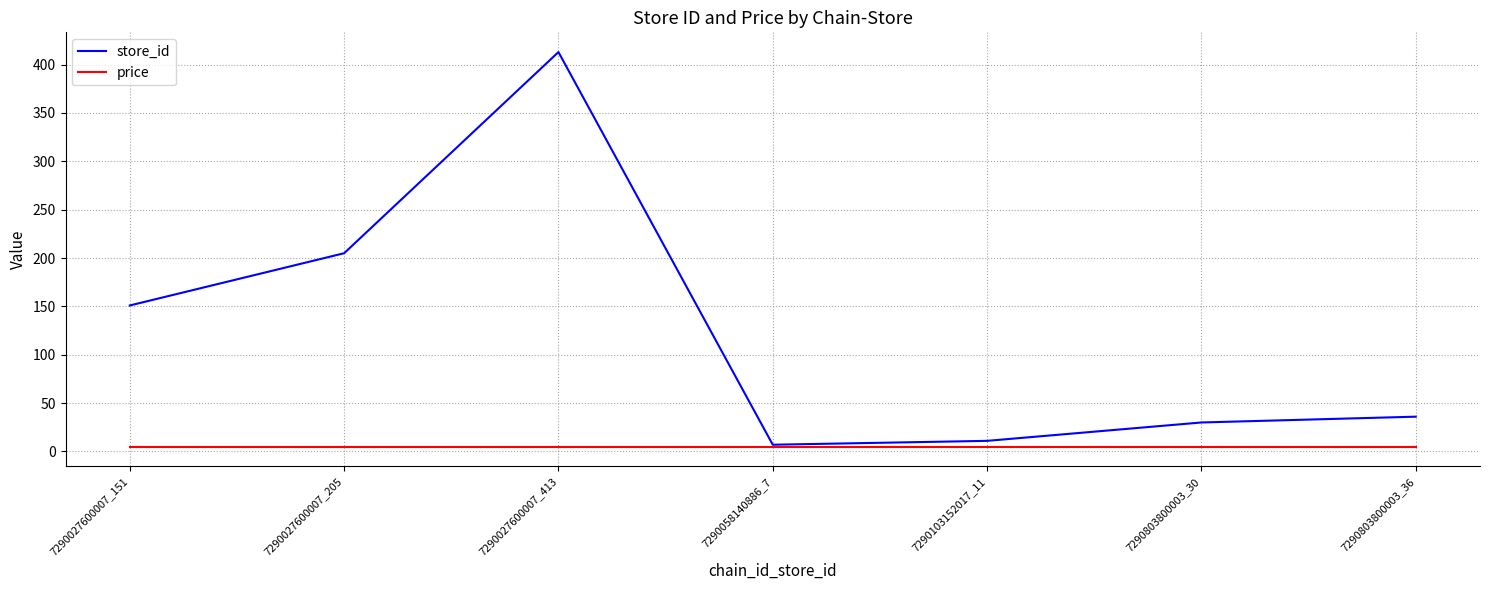

Reading right to left, extract all data points from this chart.

store_id: 7290803800003_36=36.0	7290803800003_30=30.0	7290103152017_11=11.0	7290058140886_7=7.0	7290027600007_413=413.0	7290027600007_205=205.0	7290027600007_151=151.0
price: 7290803800003_36=4.9	7290803800003_30=4.9	7290103152017_11=4.9	7290058140886_7=4.9	7290027600007_413=4.9	7290027600007_205=4.9	7290027600007_151=4.9